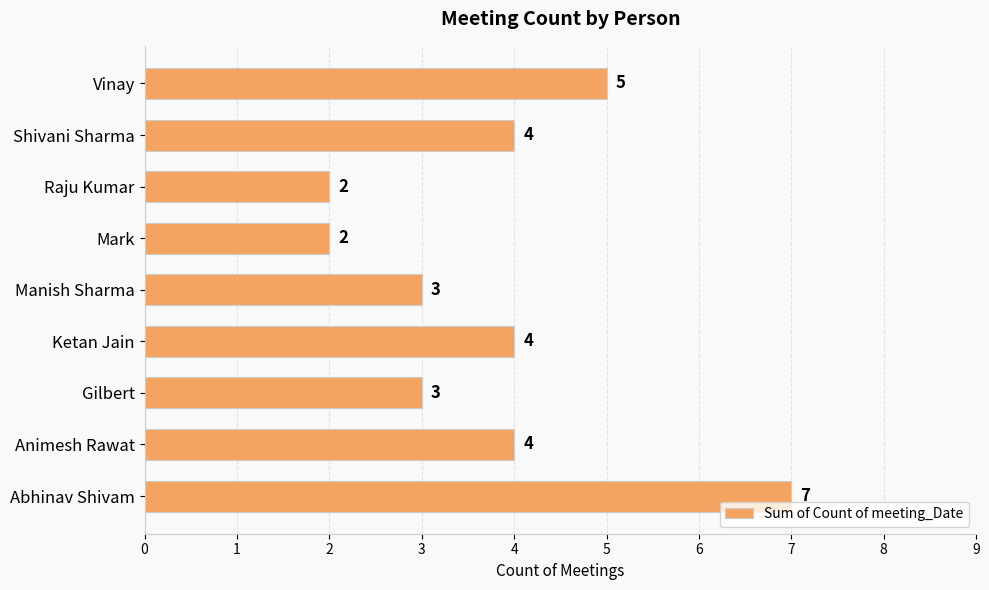

Is it true that the value at Mark is 2?

True